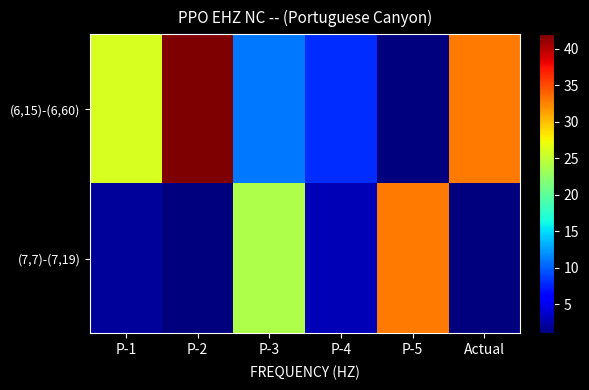

What is the total value across all series at P-2?

43